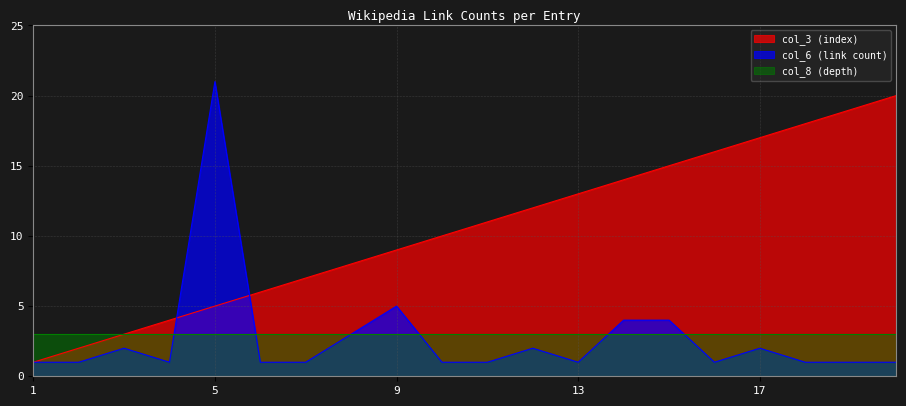

What is the difference between the maximum and minimum values in the col_3 (index) series?

19